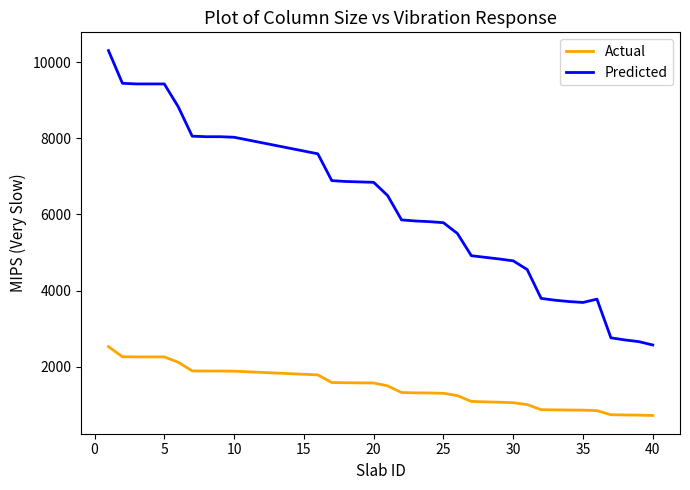

Which series has the widest spread of values?

Predicted